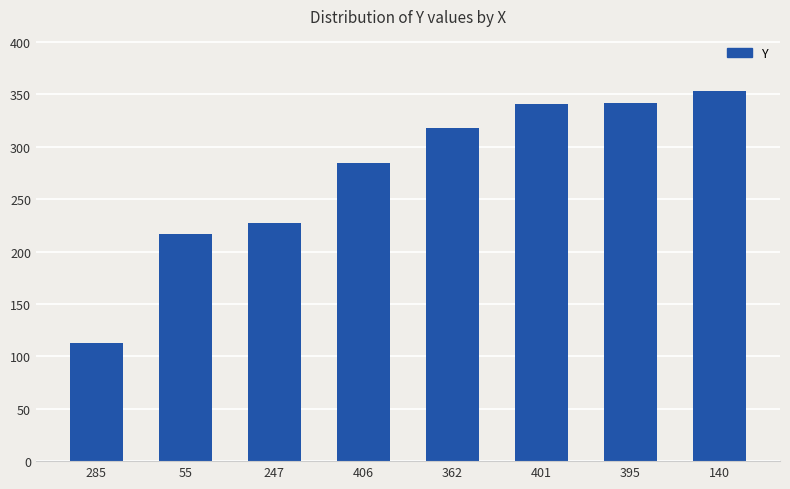

Between 140 and 401, which is larger?

140